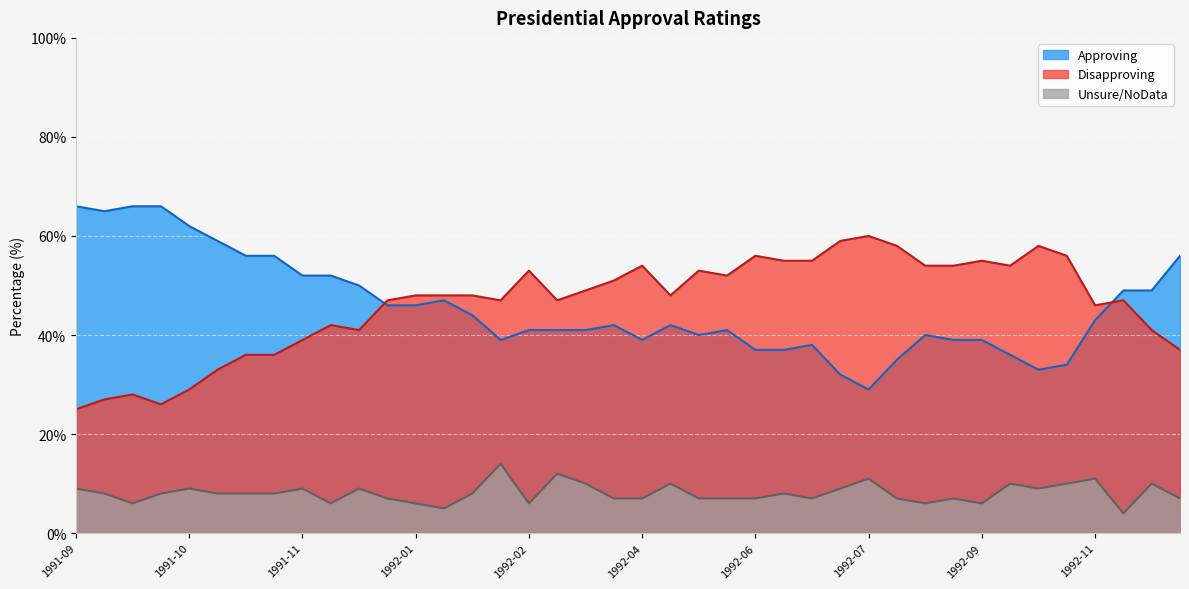

Is it true that Disapproving equals 43 at 1991-10-03?

False